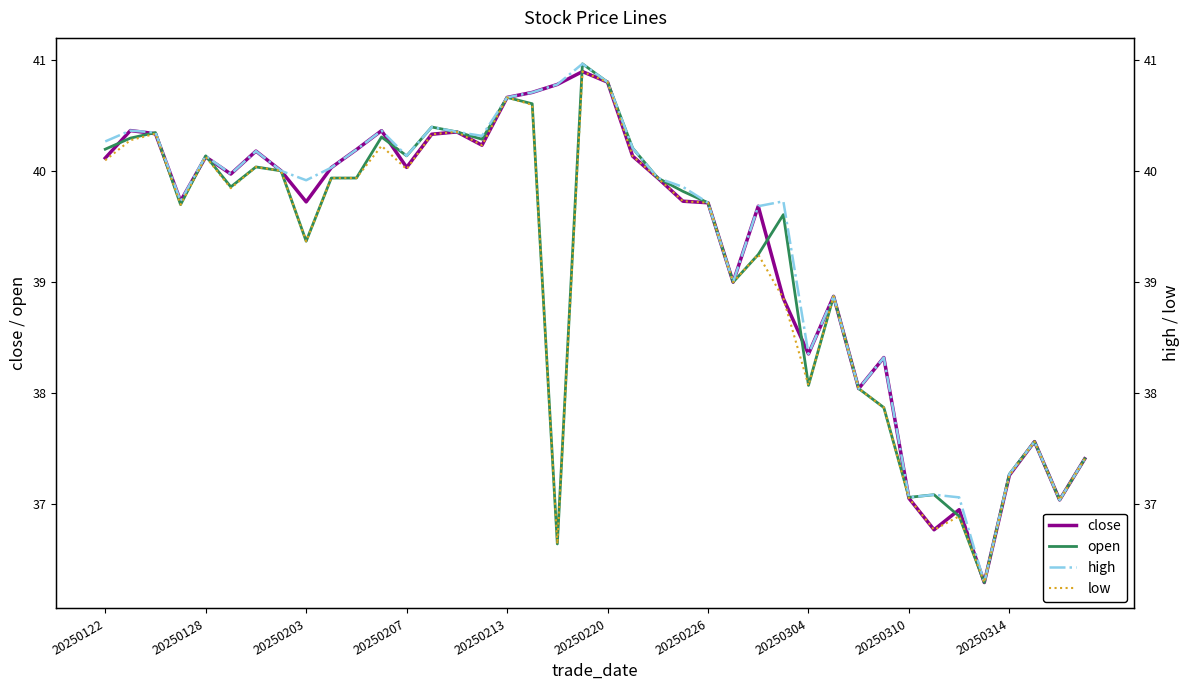

At which category is the sum across all series the highest?

19